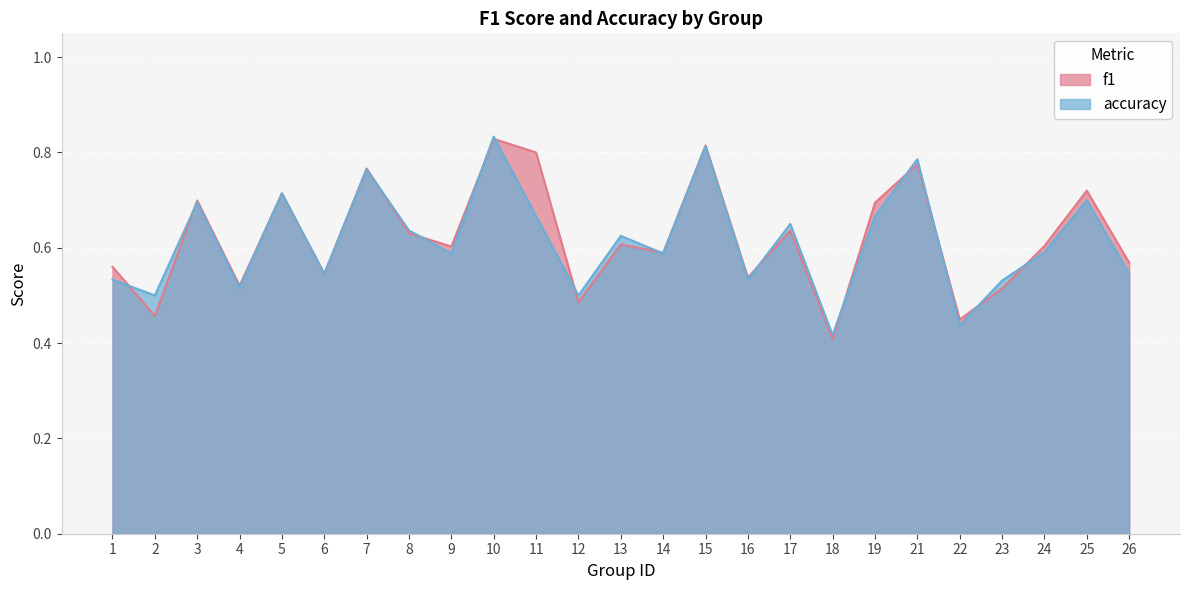

Which series ends up on top after the final intersection of f1 and accuracy?

f1